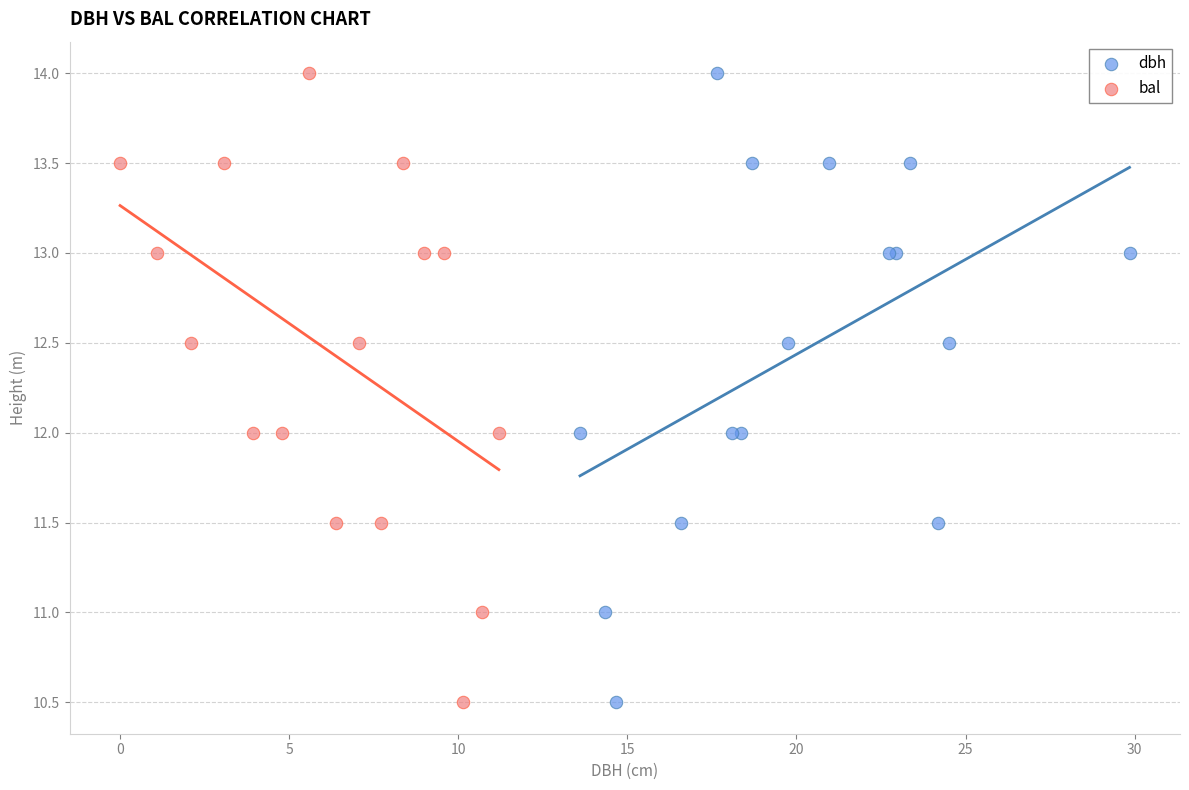

What are all the series names shown in the legend?

dbh, bal